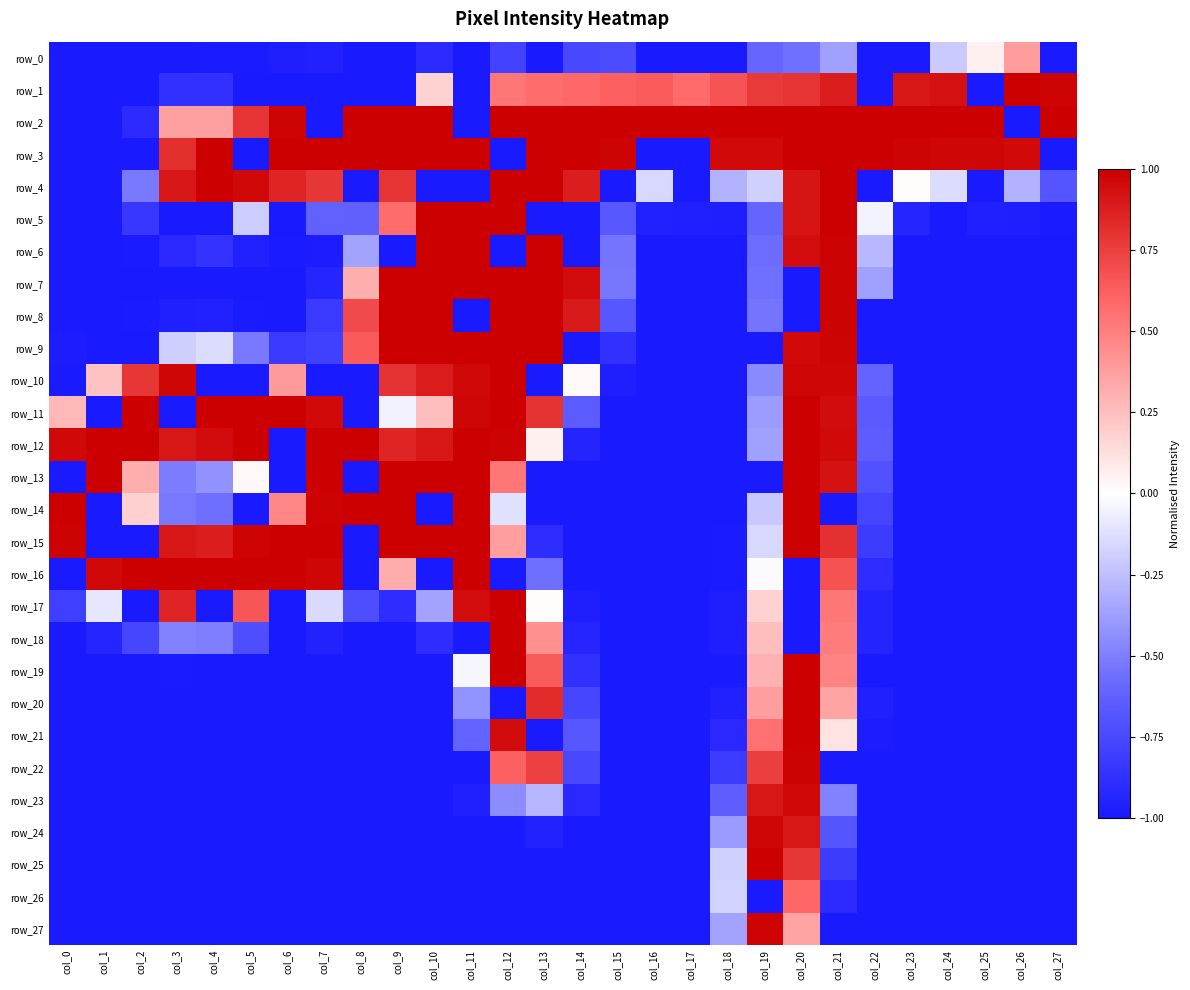

Which label corresponds to the largest value in the chart?

col_26